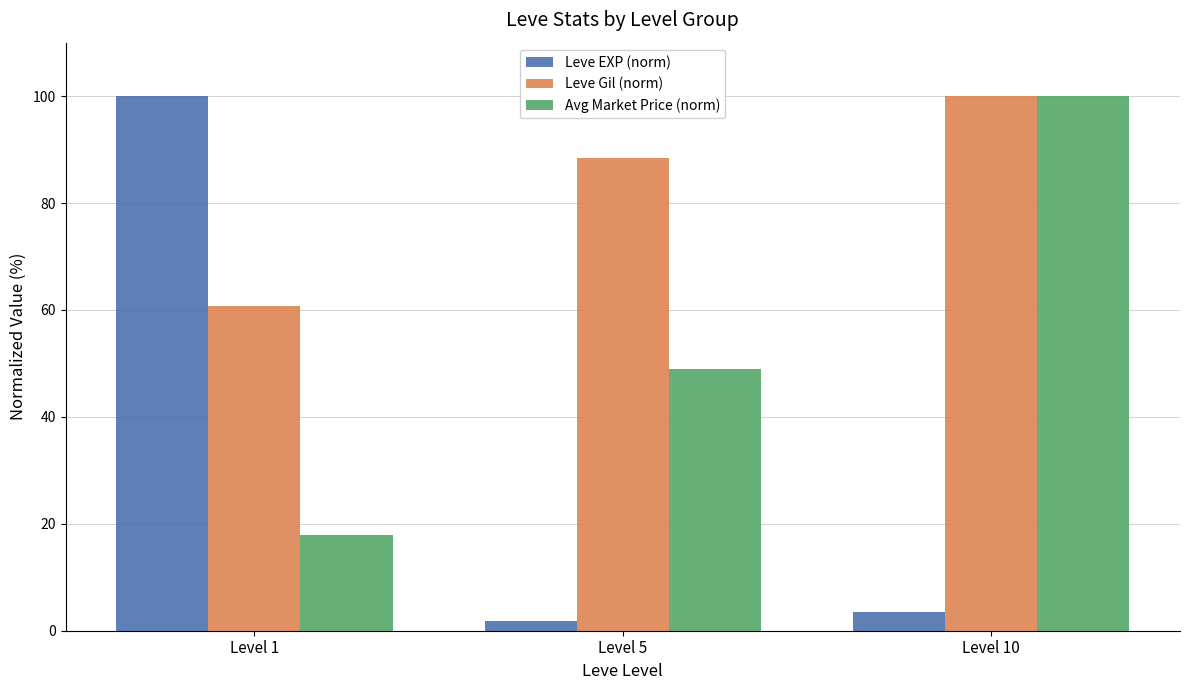

Reading left to right, extract all data points from this chart.

Leve EXP (norm): 100.0	1.7	3.6
Leve Gil (norm): 60.7	88.4	100.0
Avg Market Price (norm): 17.9	49.0	100.0